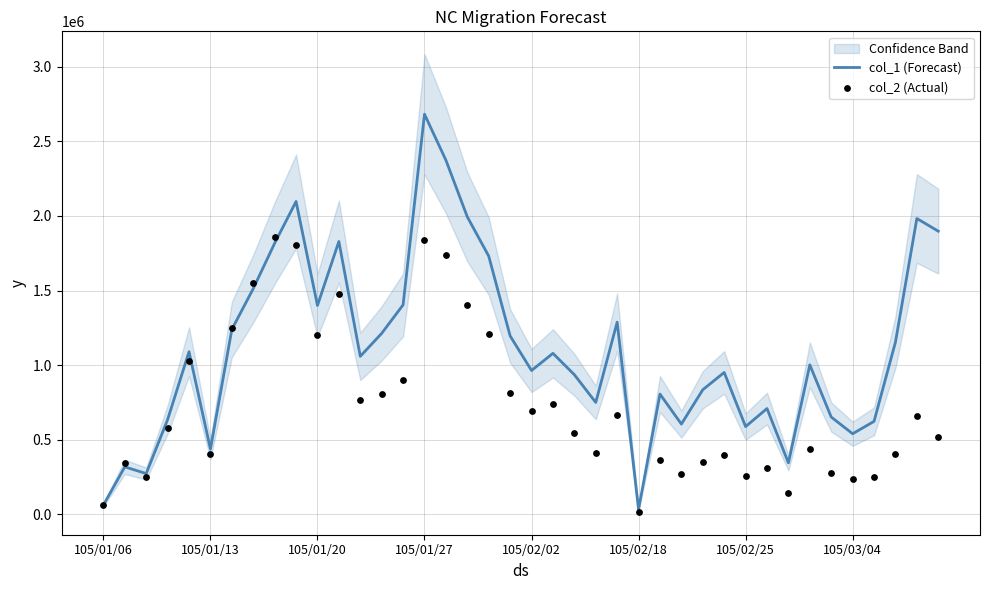

Is the value of col_2 (Actual) at 9 greater than the value of col_1 (Forecast) at 37?

Yes